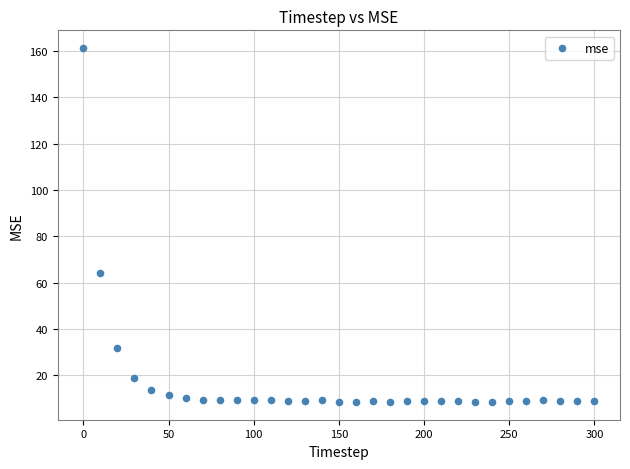

What Y value in the scatter plot is closest to 84?

64.3